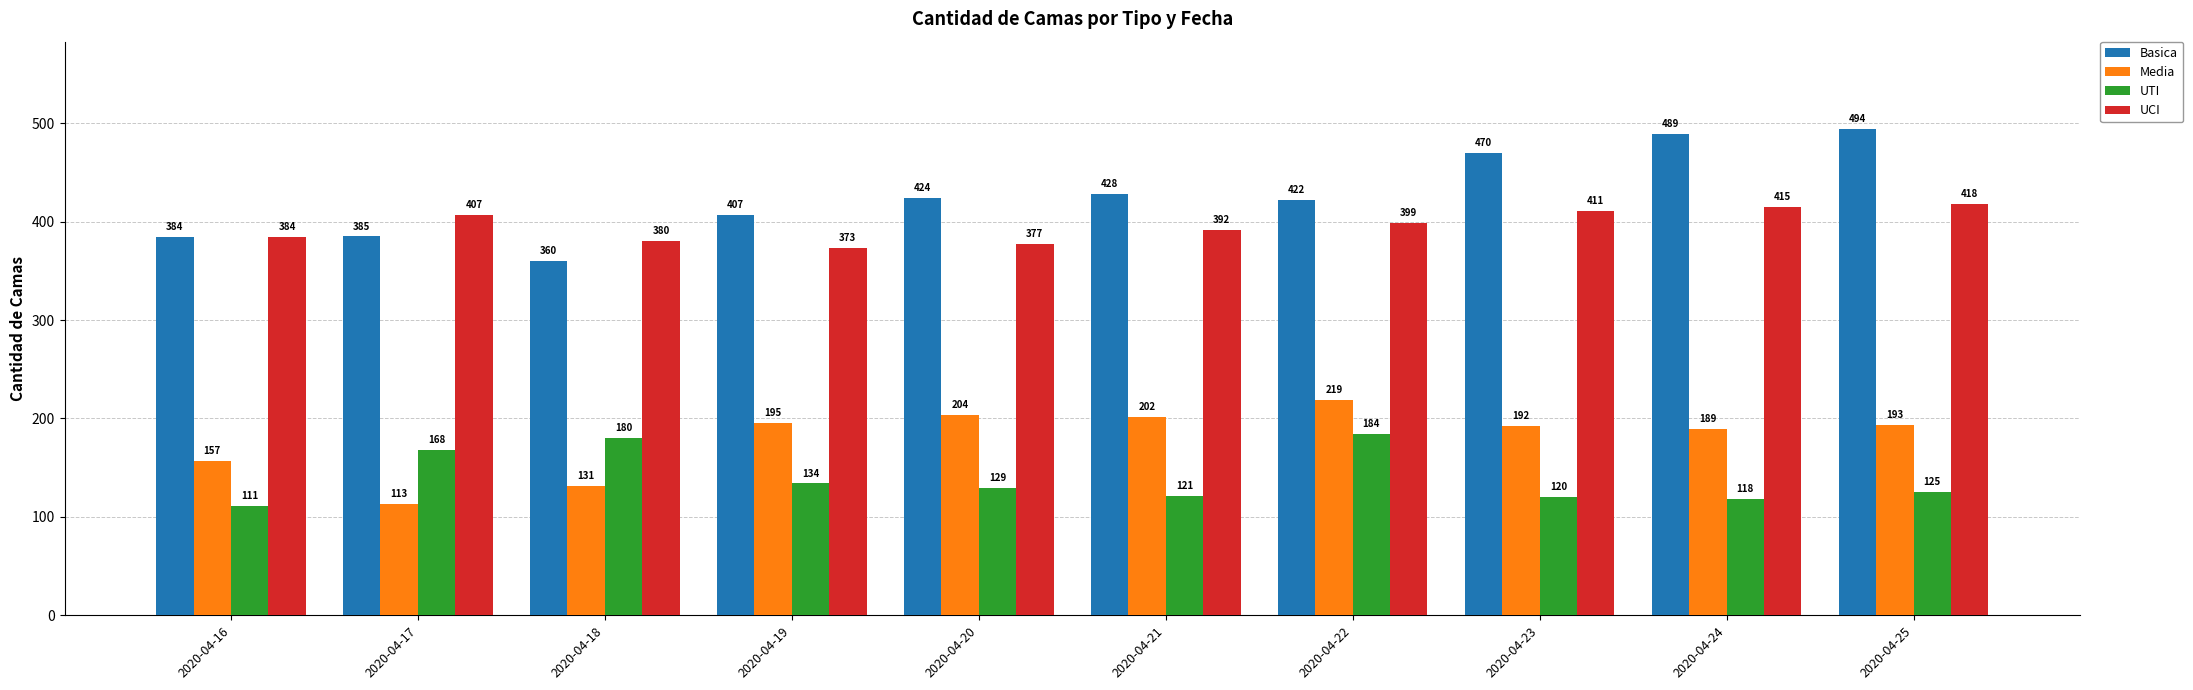

At which label does UTI first exceed 129?

2020-04-17